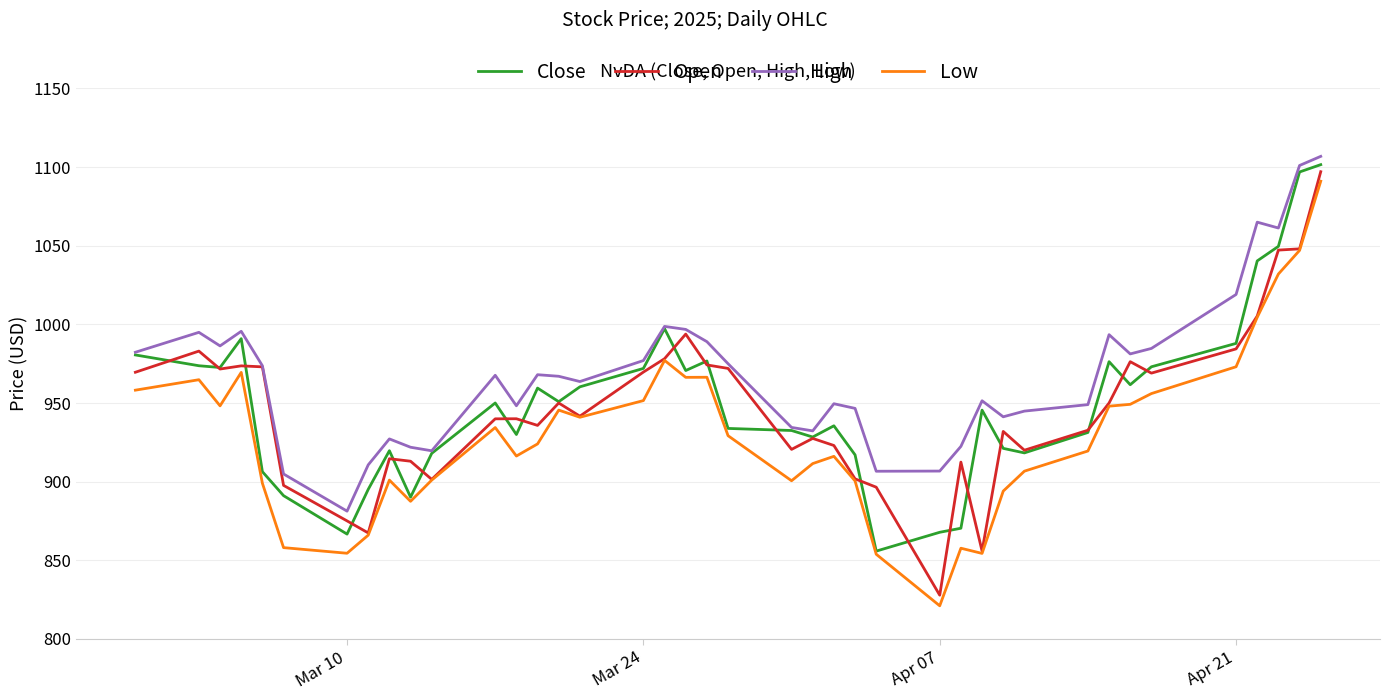

Is this an area chart (filled region under the line)?

No